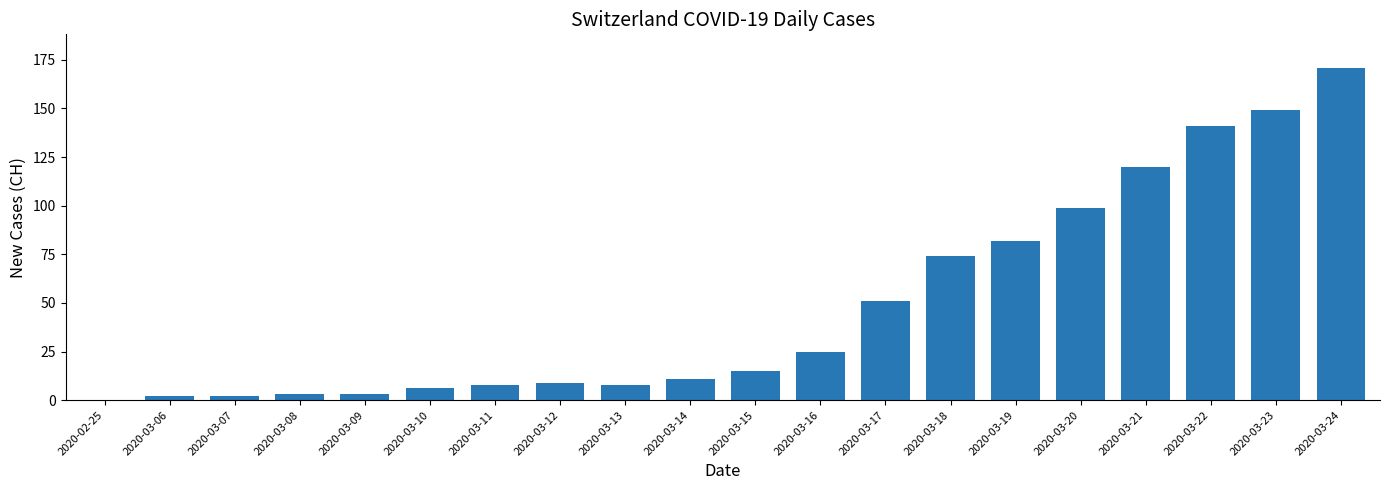

At which category does the chart reach its peak across all series?

2020-03-24